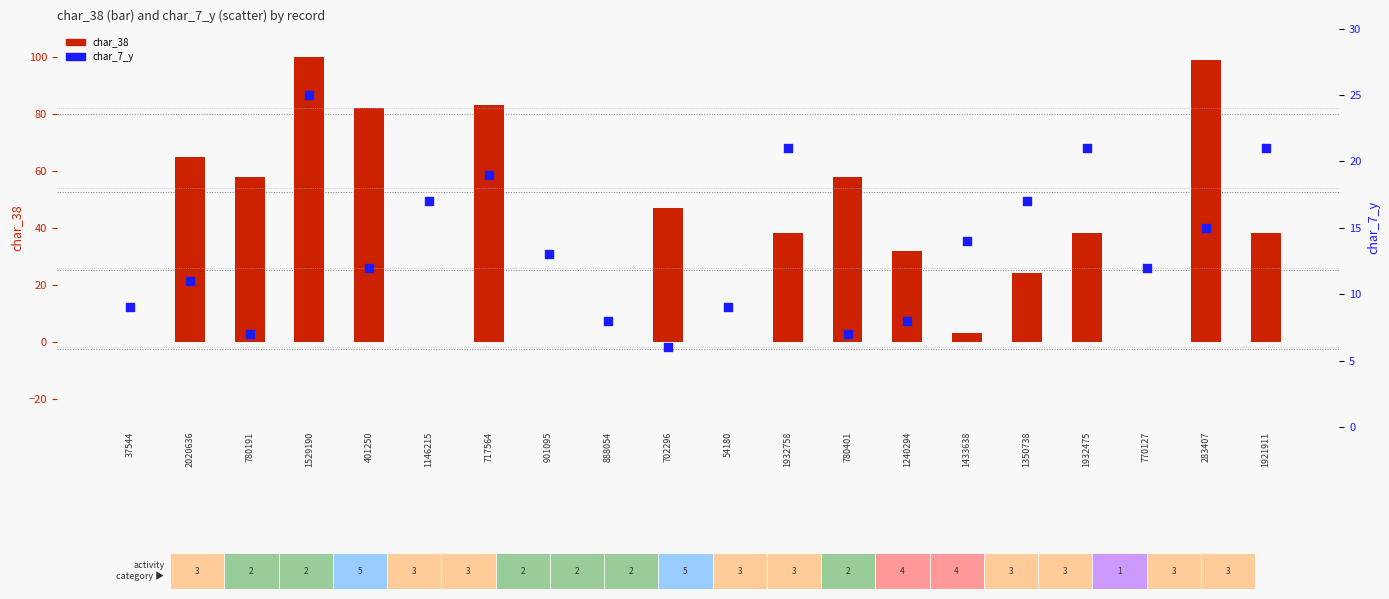

Which series reaches the minimum Y coordinate?

char_38